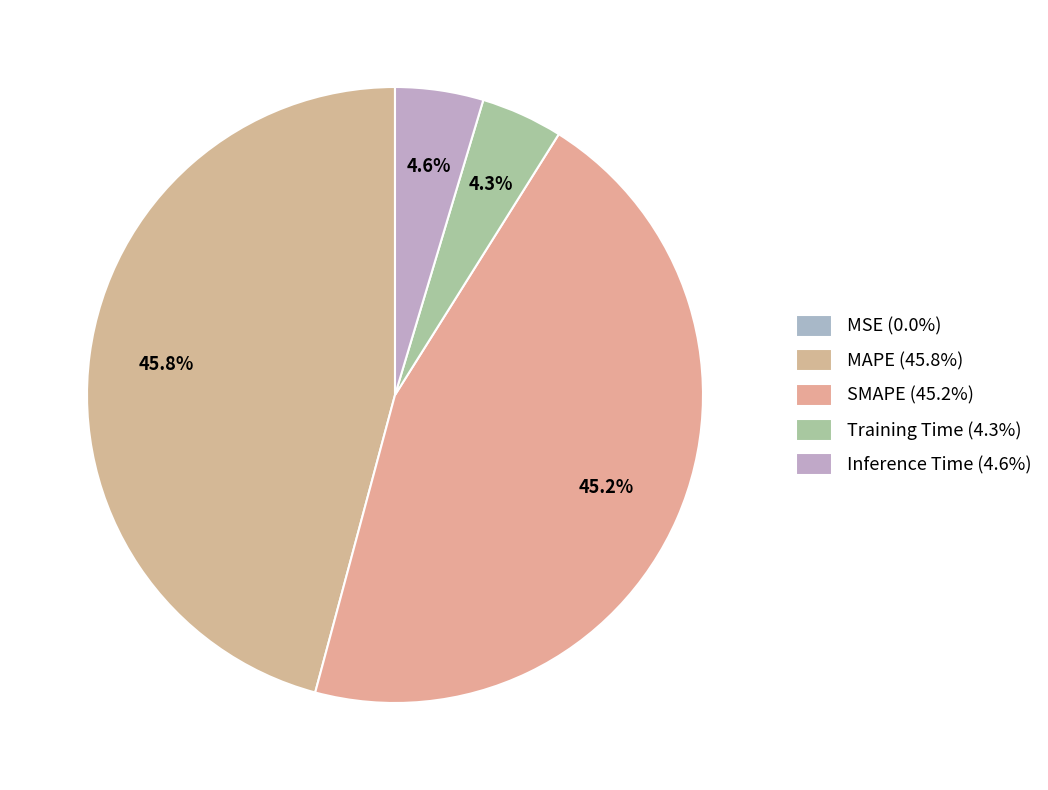

To the nearest percent, what is the difference between the MSE and SMAPE slice percentages?

45%